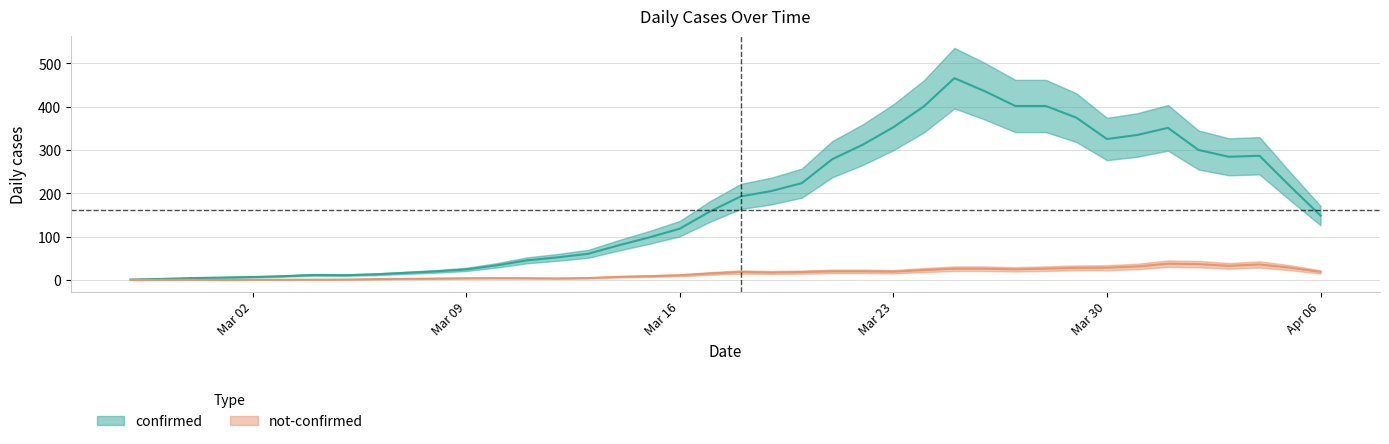

True or false: confirmed has a value of 44 at 2020-03-09.

False